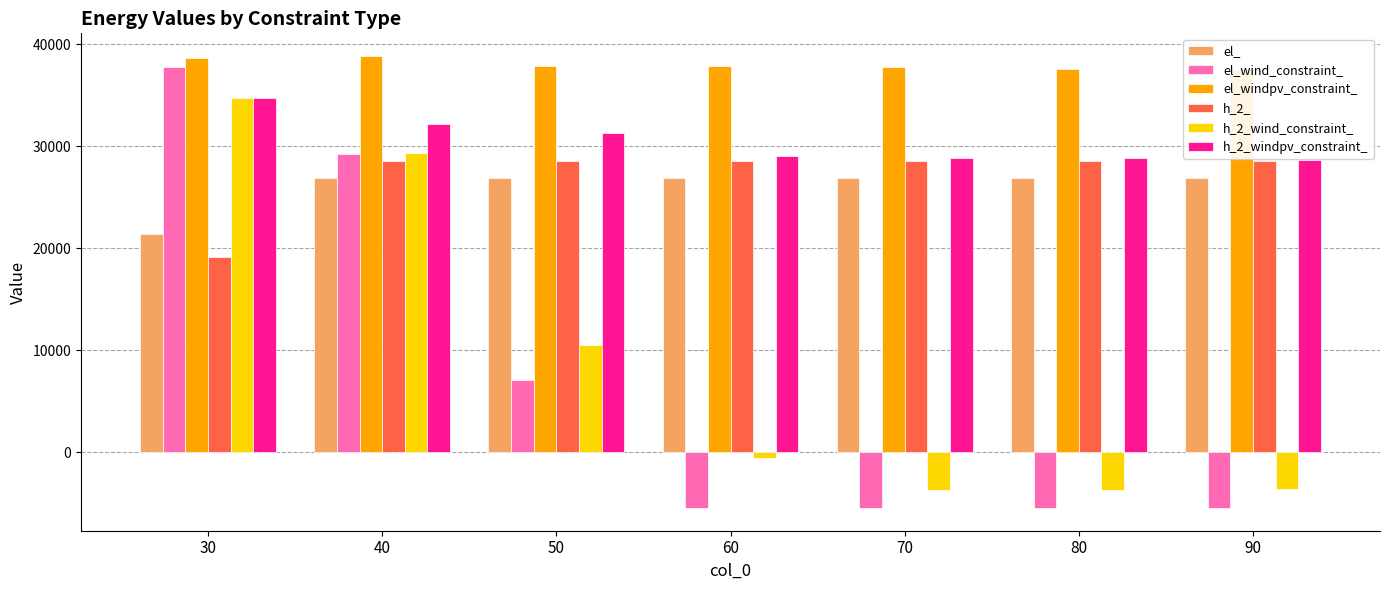

How many bars are there in each group?

6